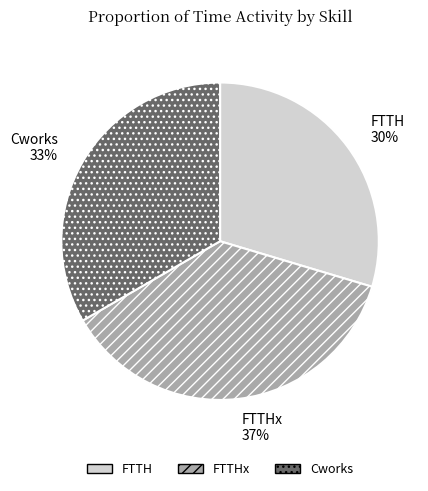

How many segments does this pie chart have?

3